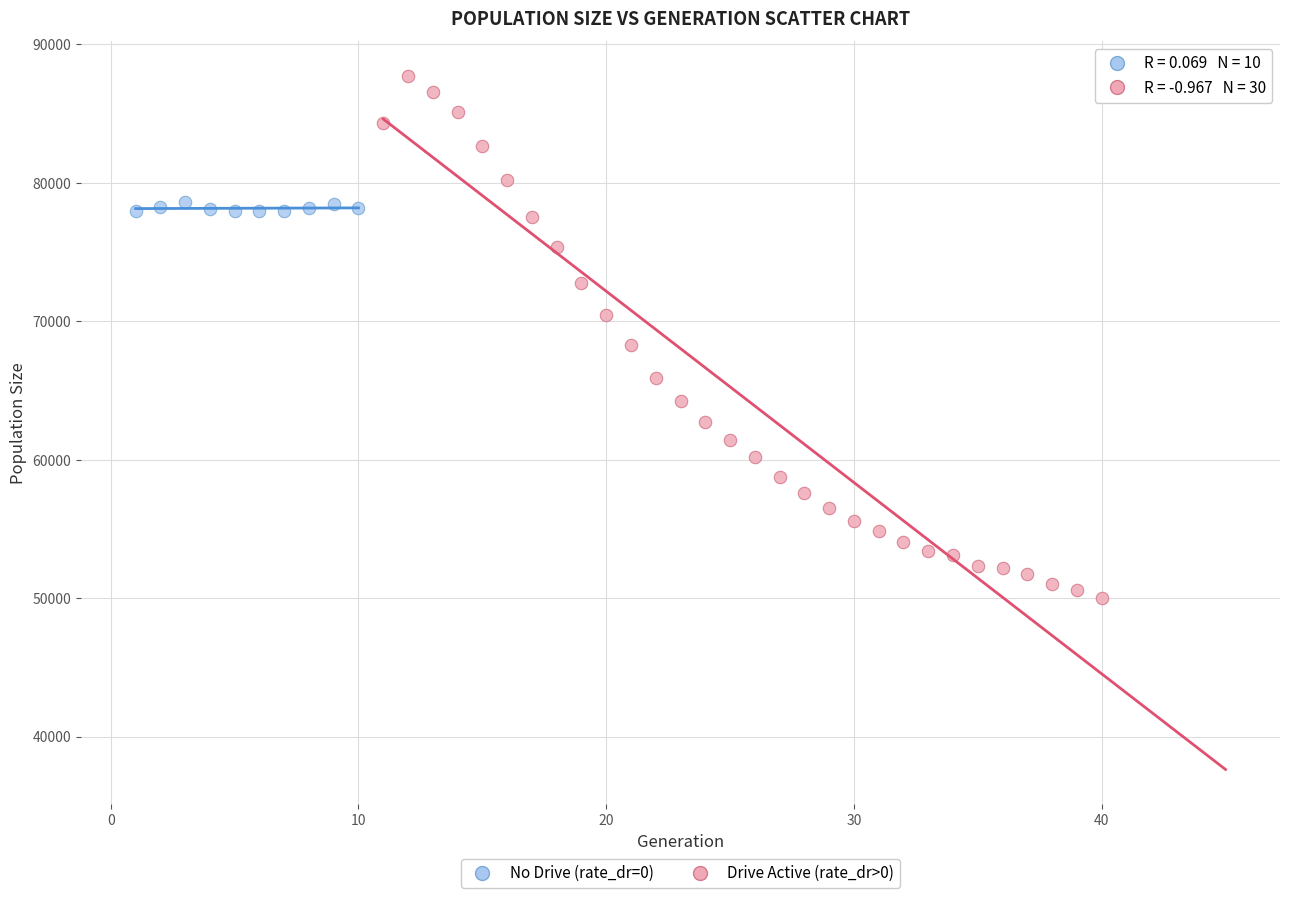

Which series has the widest spread of Y values?

Drive Active (rate_dr>0)